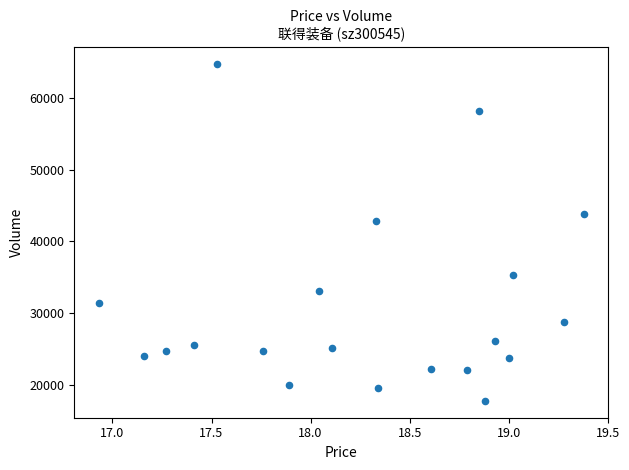

What is the range of Y values (max minus min)?

47068